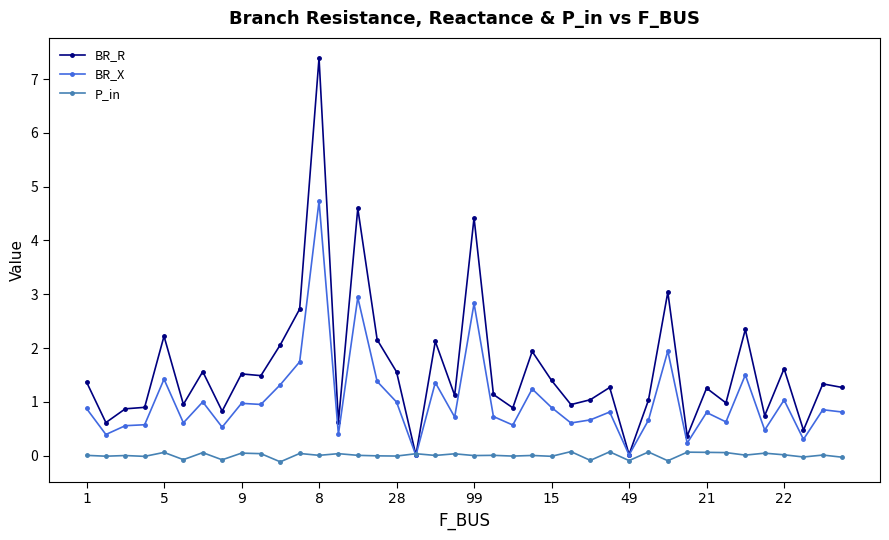

Which series has the largest total across all categories?

BR_R